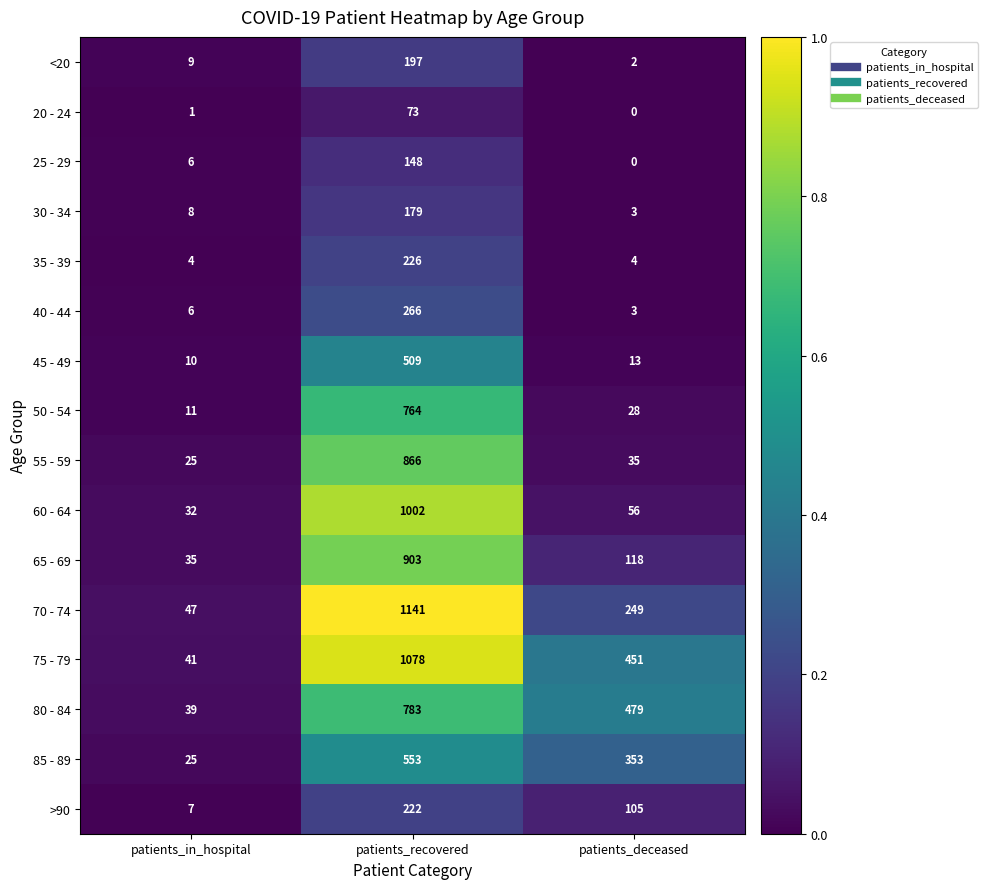

What is the difference between the 60 - 64 values at patients_recovered and patients_deceased?

946